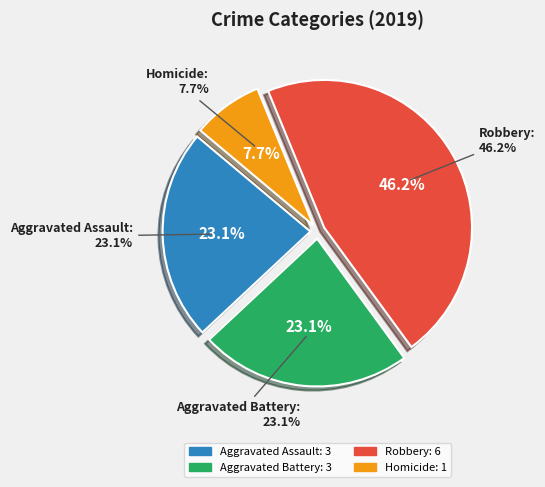

What is the change in value from Aggravated Assault to Robbery?

+3